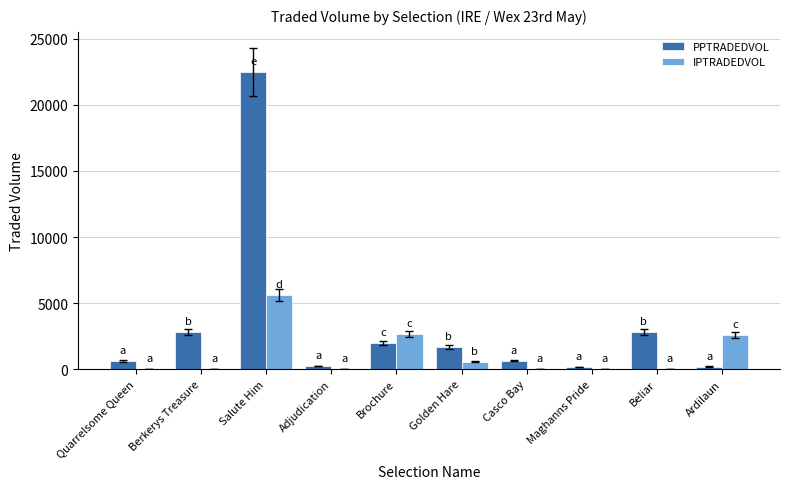

What is the sum of all IPTRADEDVOL values?

11439.7